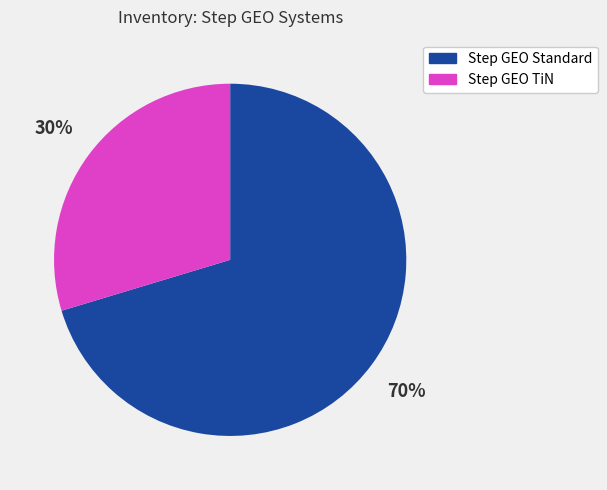

To the nearest percent, what is the average slice percentage?

50%